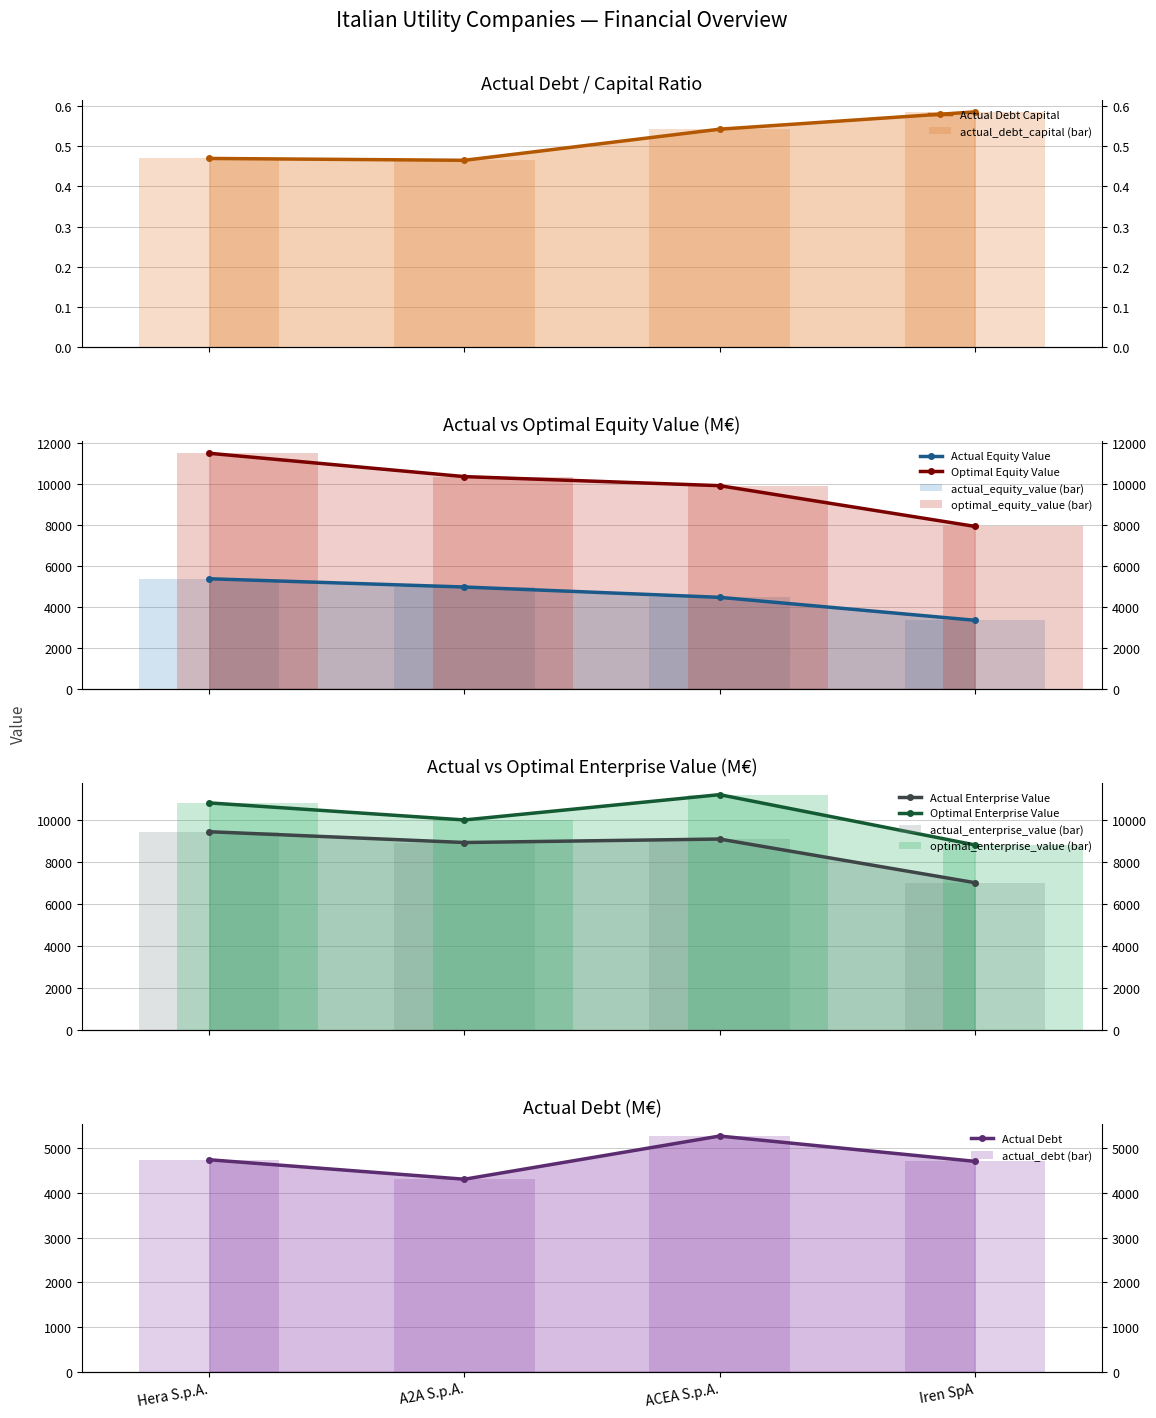

The value of actual_debt_capital at Hera S.p.A. is 0.5. True or false?

True